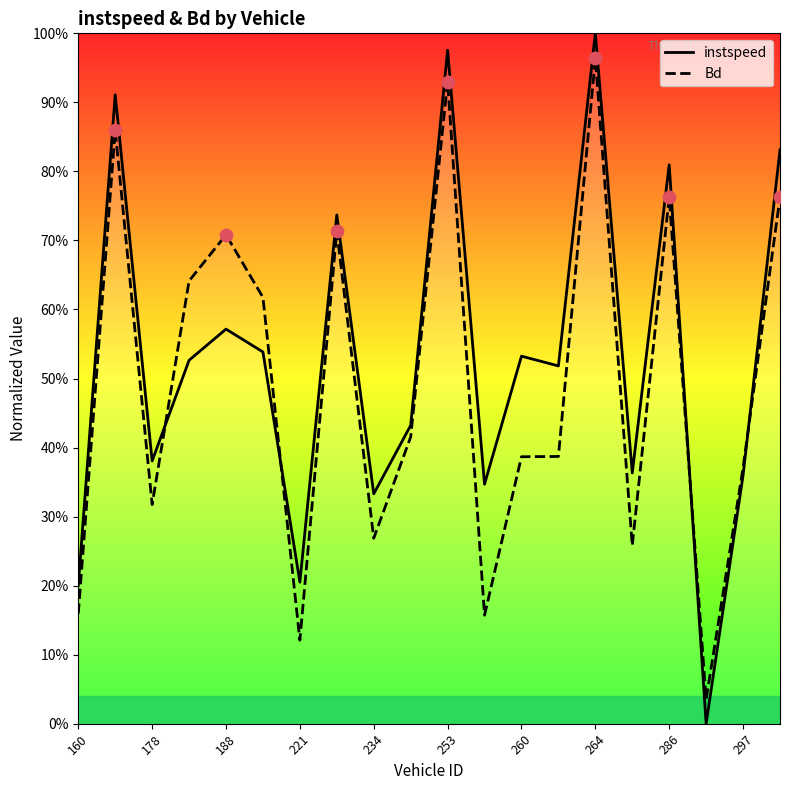

What are all the series names shown in the legend?

instspeed, Bd